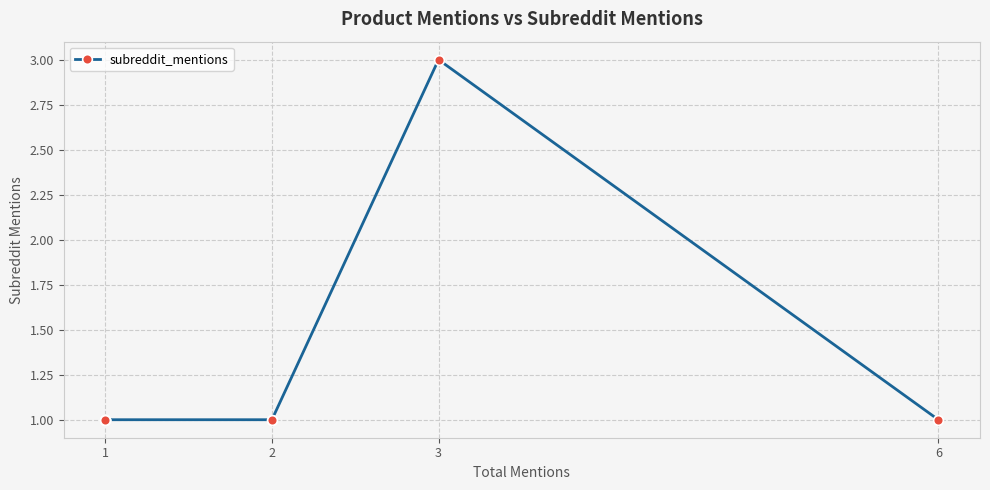

Is this an area chart (filled region under the line)?

No